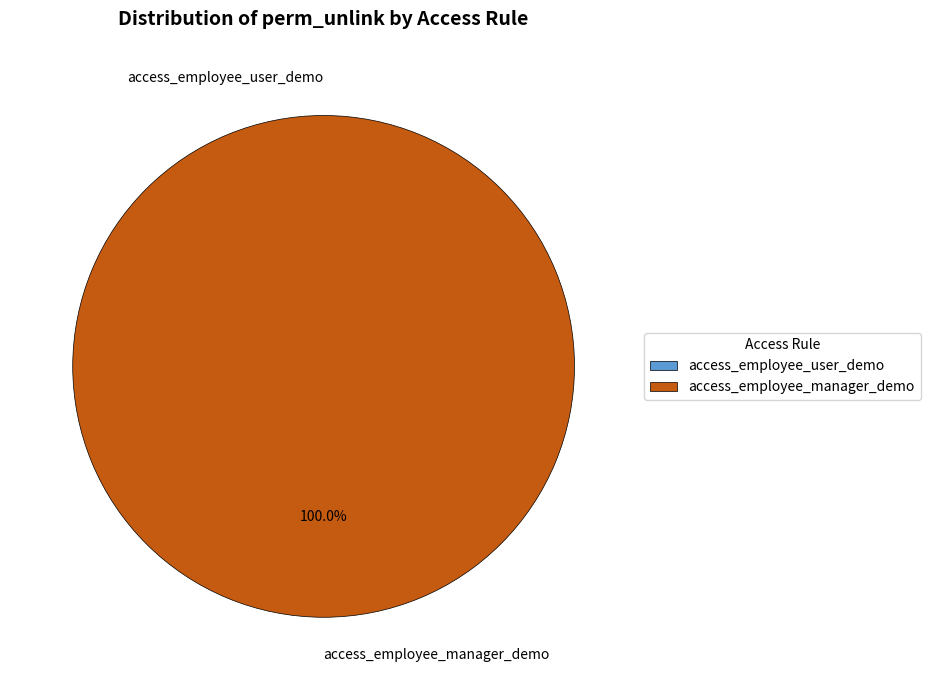

To the nearest percent, what percentage of the pie is access_employee_manager_demo?

100%